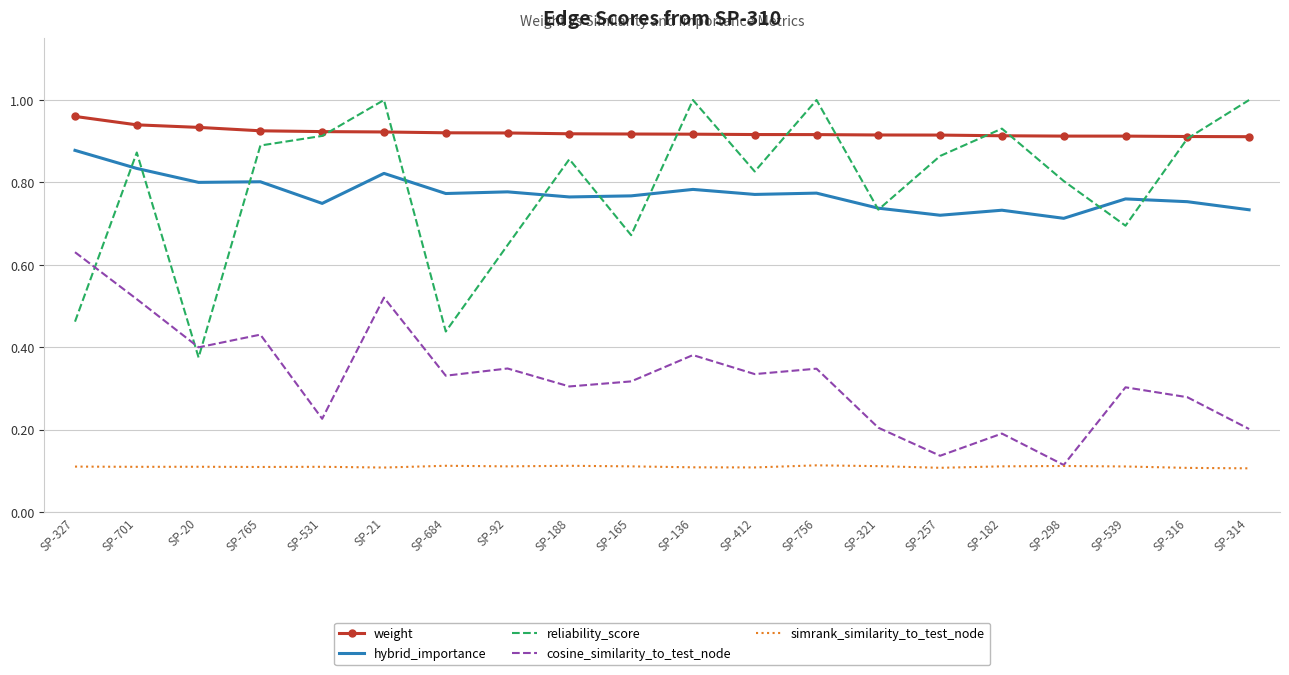

What position from the left is SP-316?

19